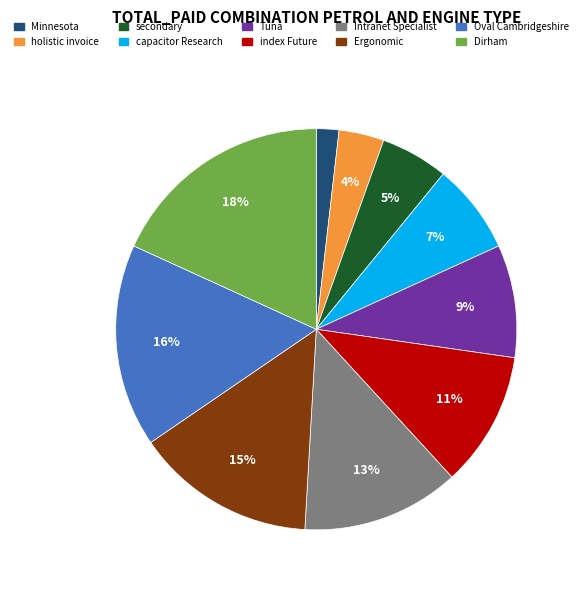

Is there a majority slice in this chart?

No